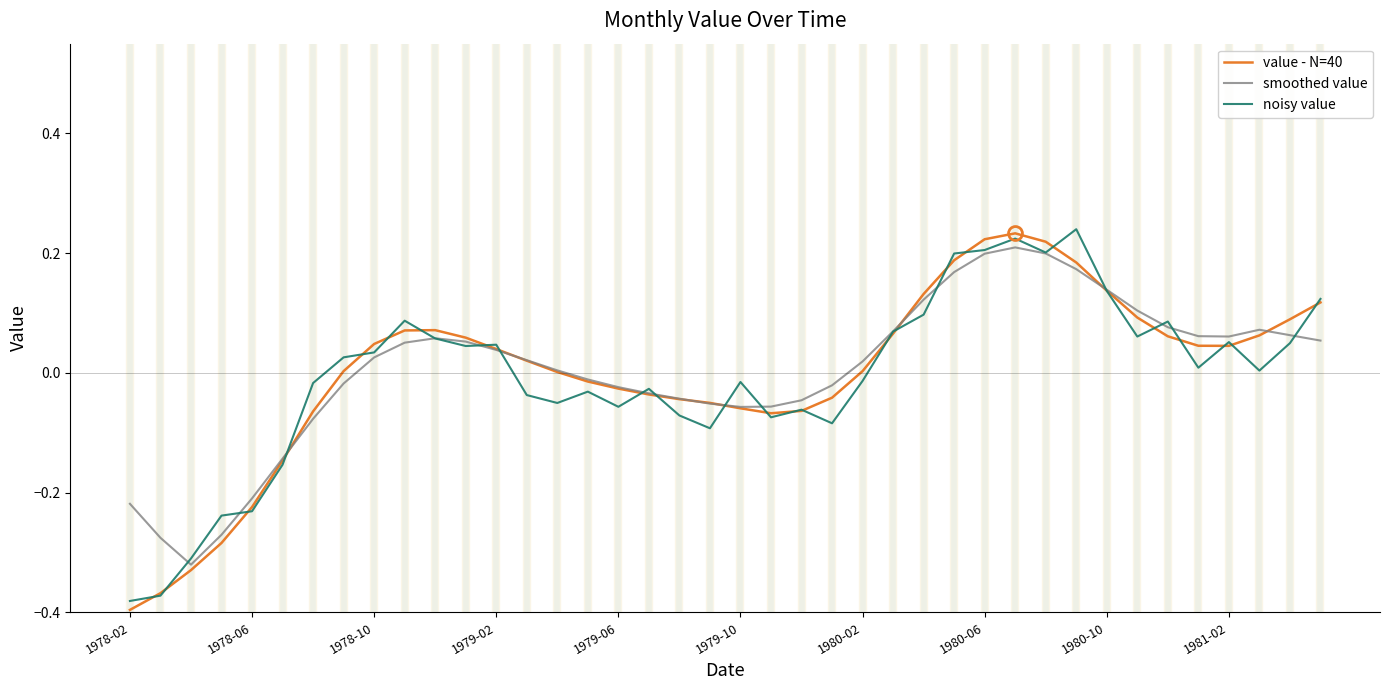

Which category has the lowest value across all series?

1978-02